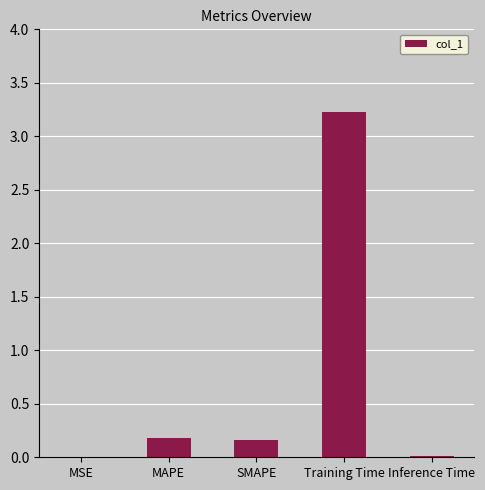

What is the change in value from MSE to Training Time?

+3.2